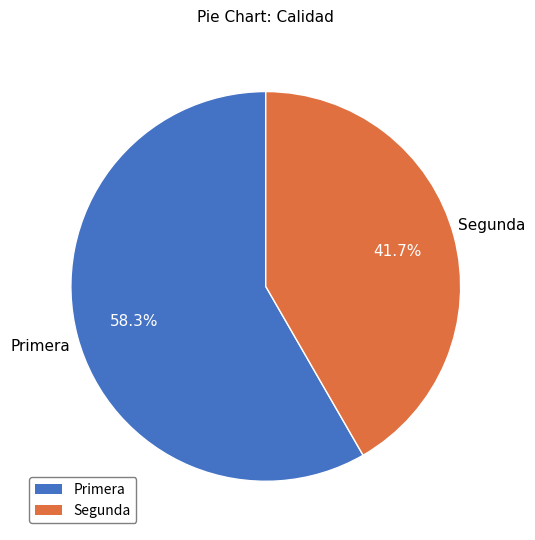

What is the largest slice in the pie chart?

Primera